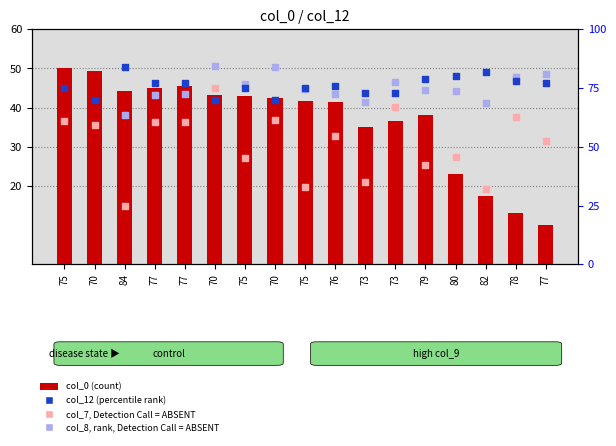

Which series has the widest spread of Y values?

col_0 (count)